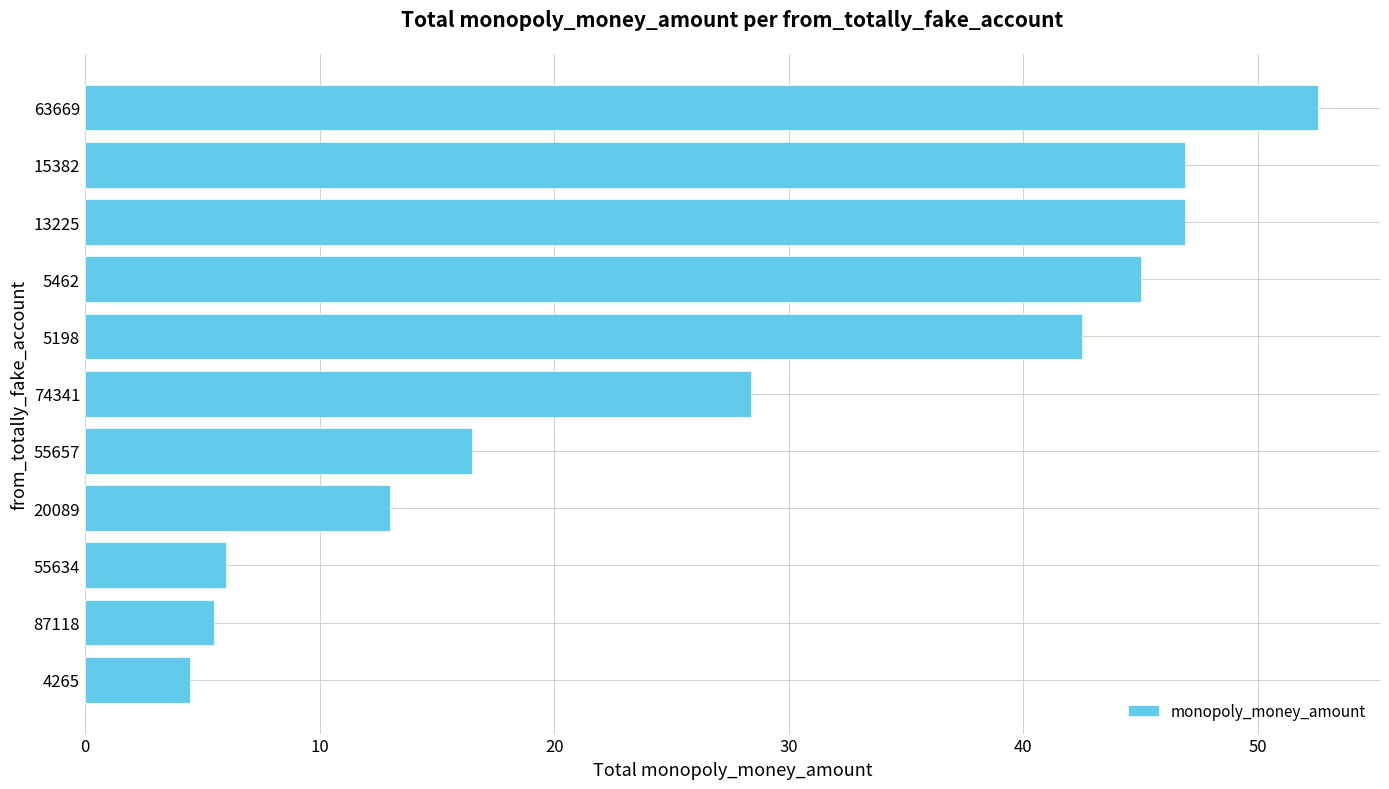

What is the sum of all values?

307.8